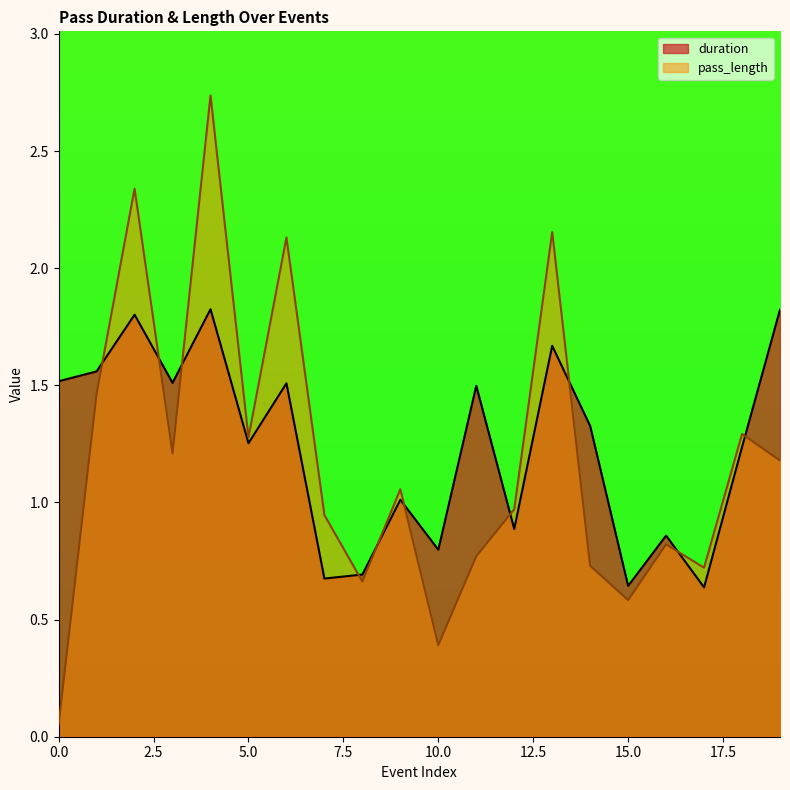

At which category is the sum across all series the highest?

4